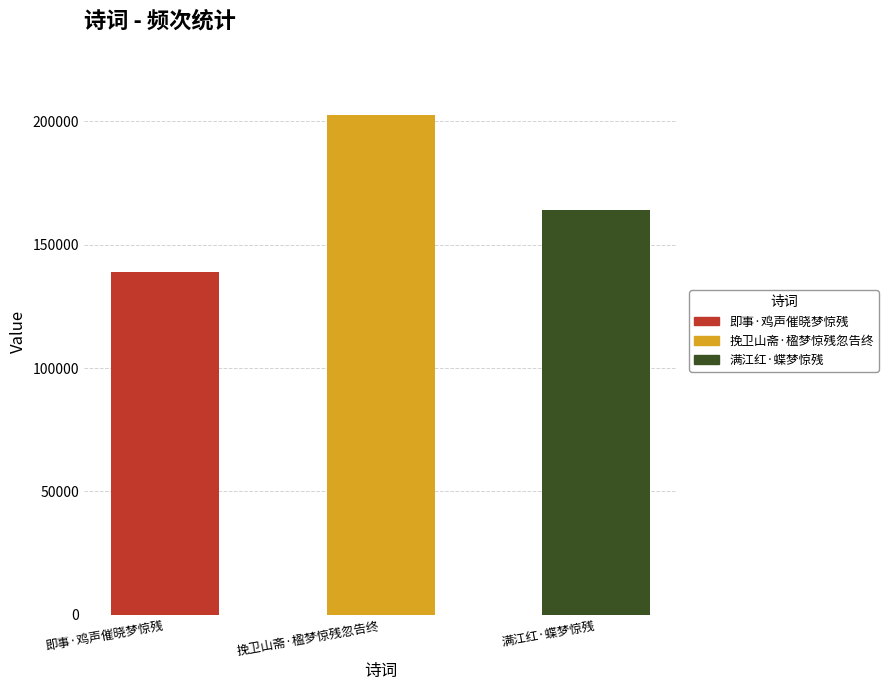

Rank the categories by value from lowest to highest.

即事·鸡声催晓梦惊残, 满江红·蝶梦惊残, 挽卫山斋·楹梦惊残忽告终